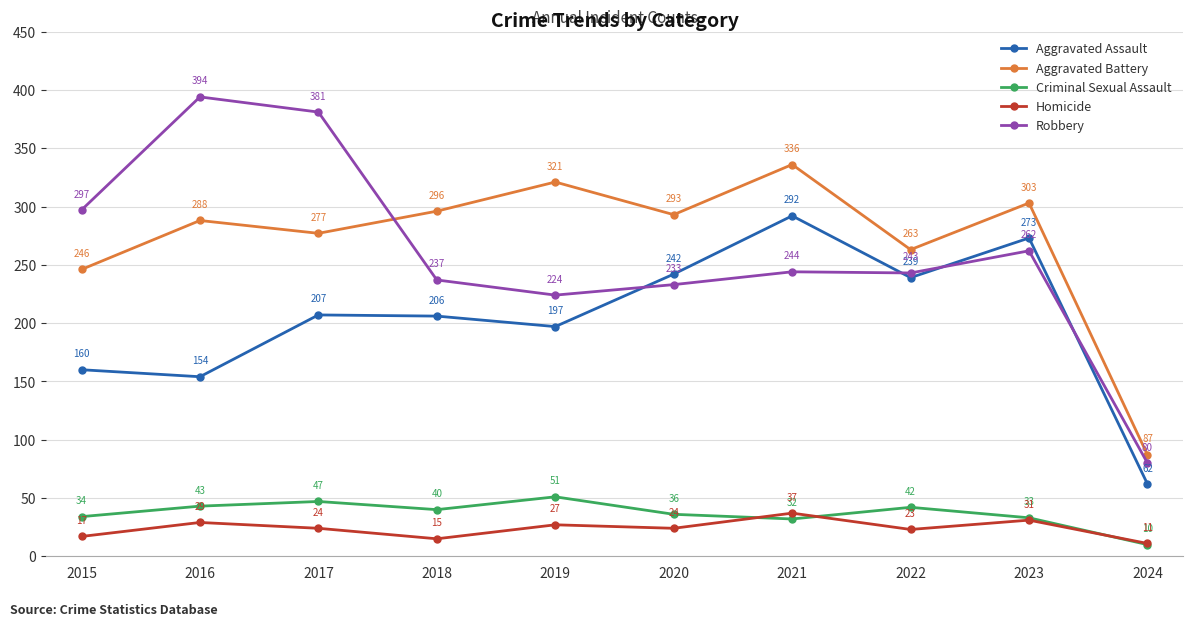

How many lines are shown in the chart?

5